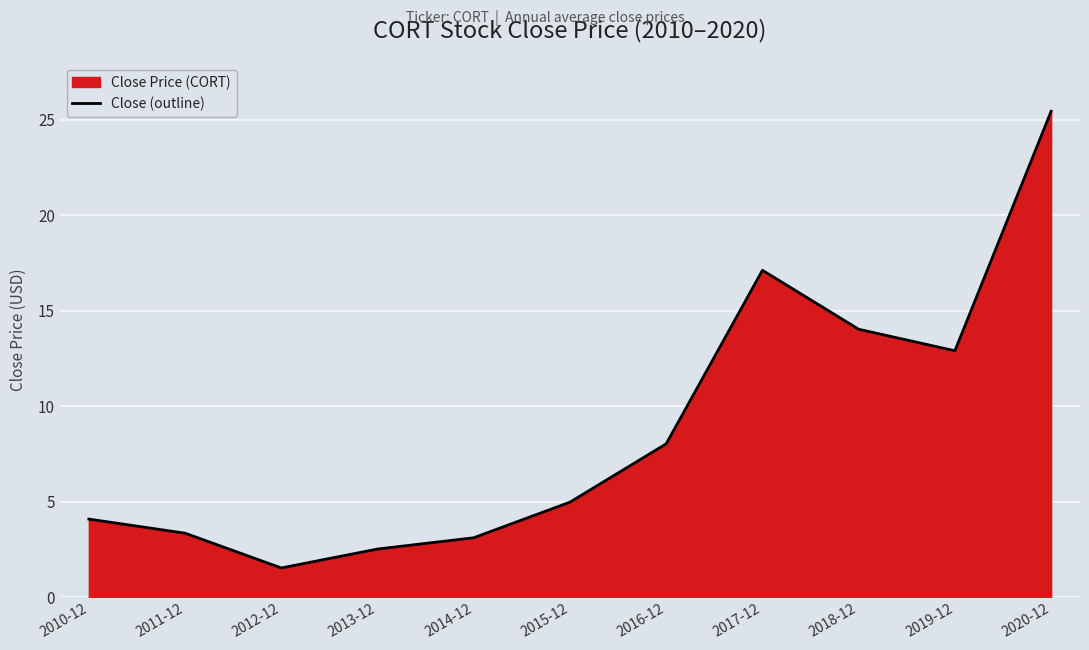

What is the difference between the second highest and minimum values?

15.6